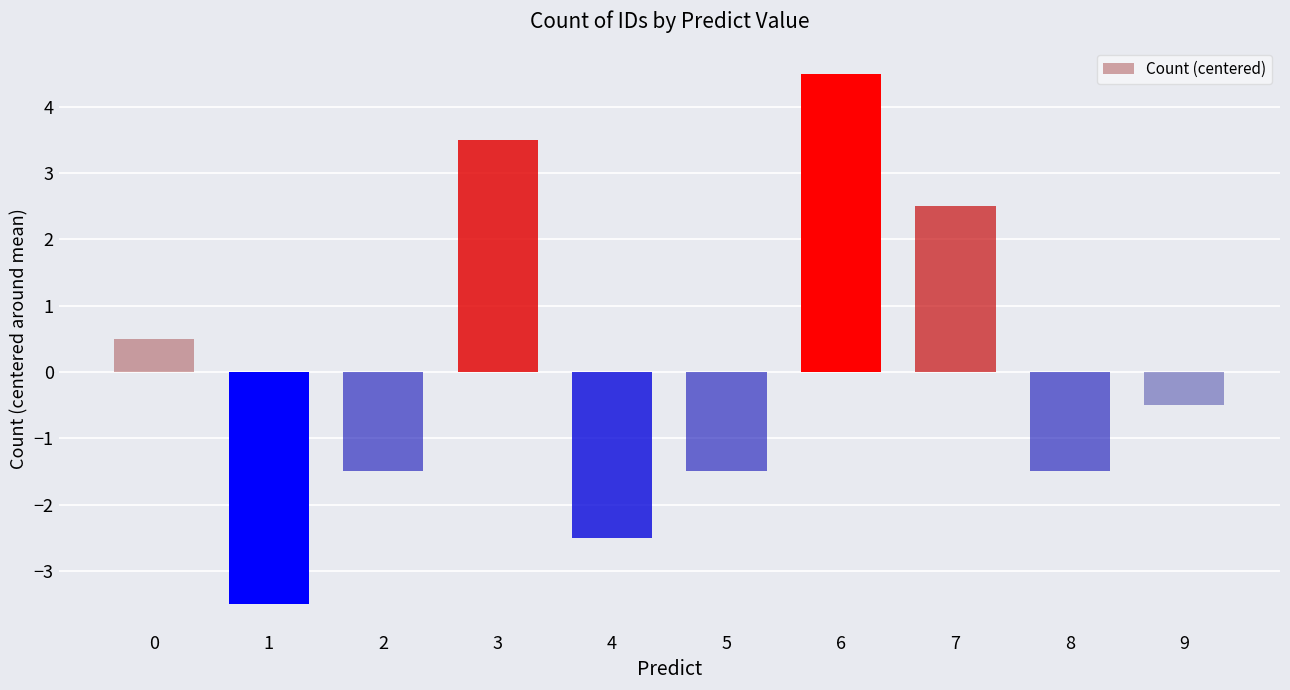

How many series are shown in this chart?

1